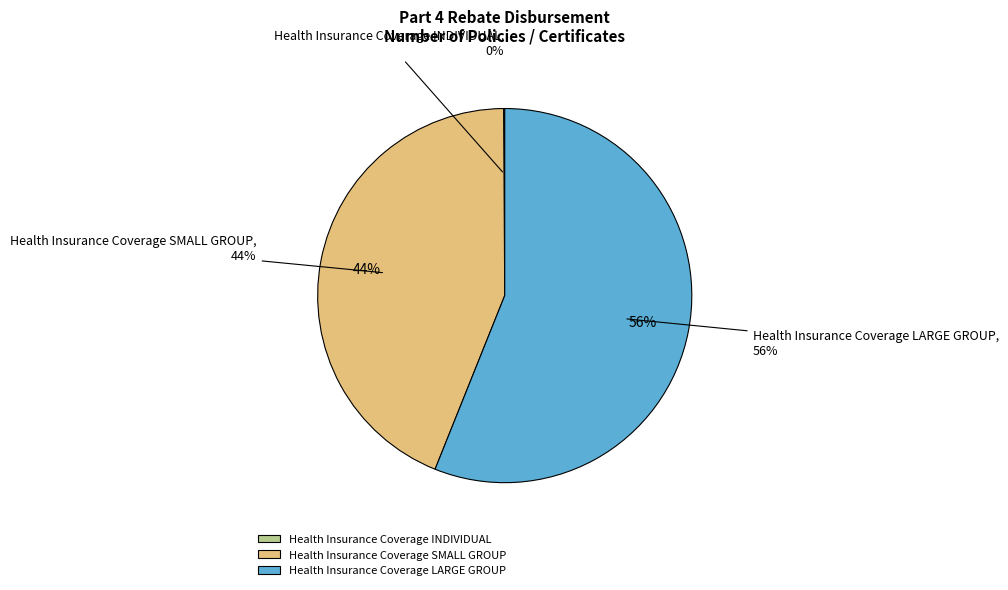

Does any single category account for the majority?

Yes